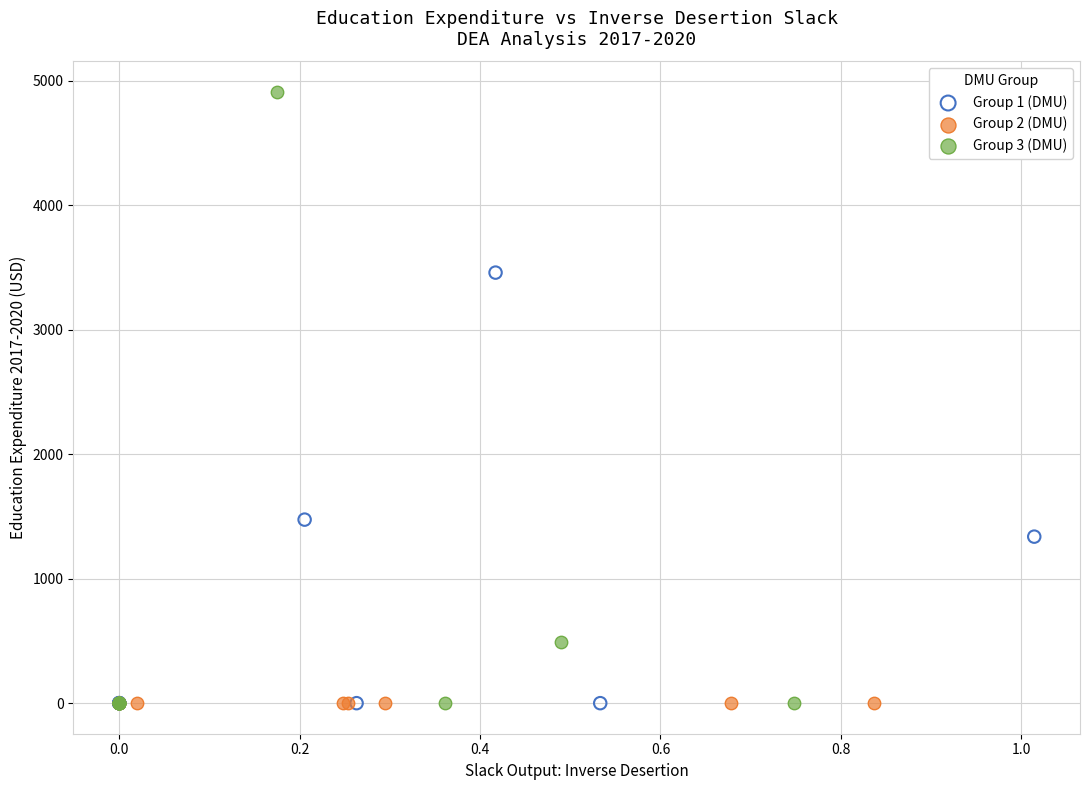

Which series reaches the maximum Y coordinate?

Group 3 (DMU)